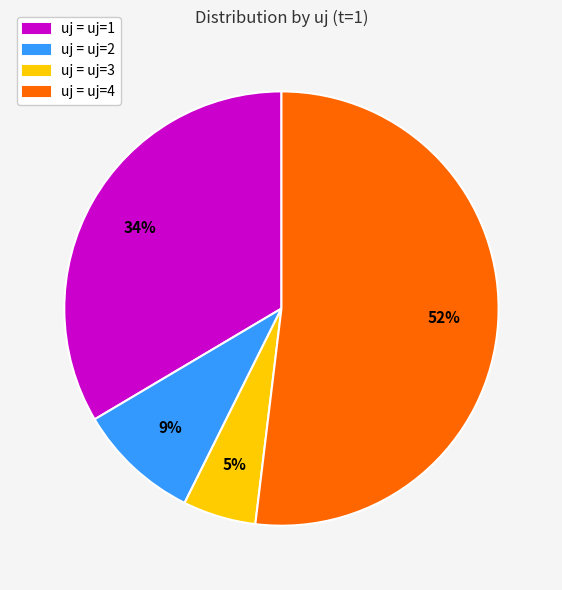

How many segments does this pie chart have?

4